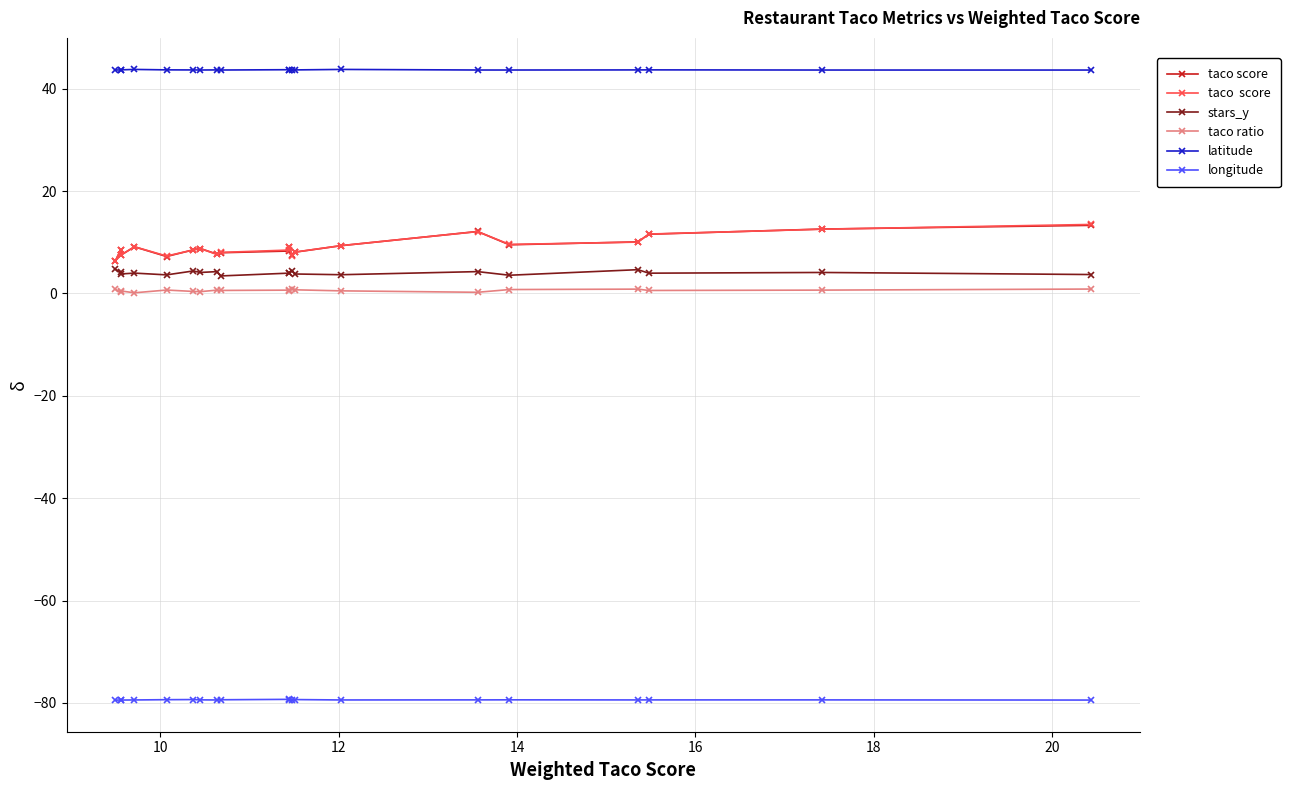

What is the smallest value displayed?

-79.5